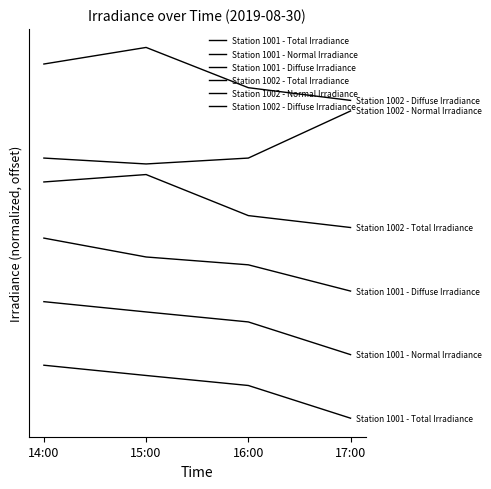

What is the label of the 2nd point from the right?

16:00